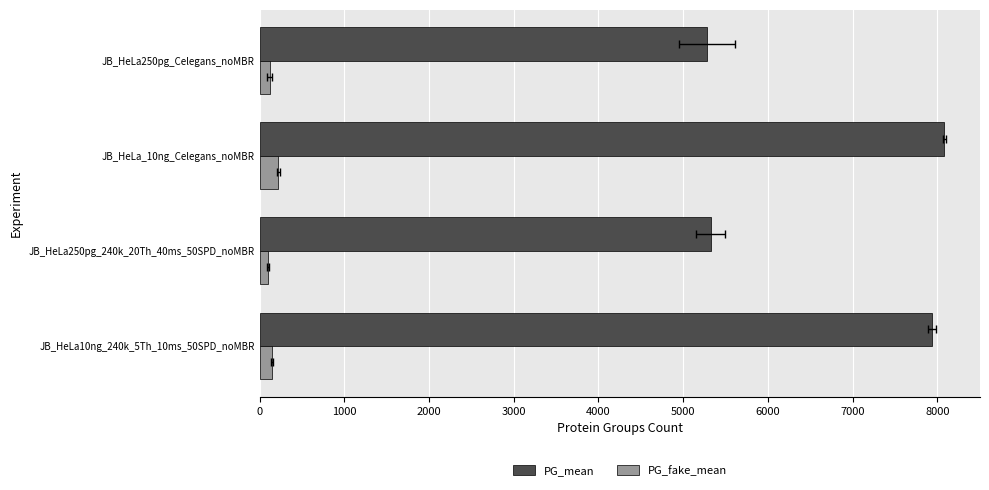

How many bars are there in each group?

2